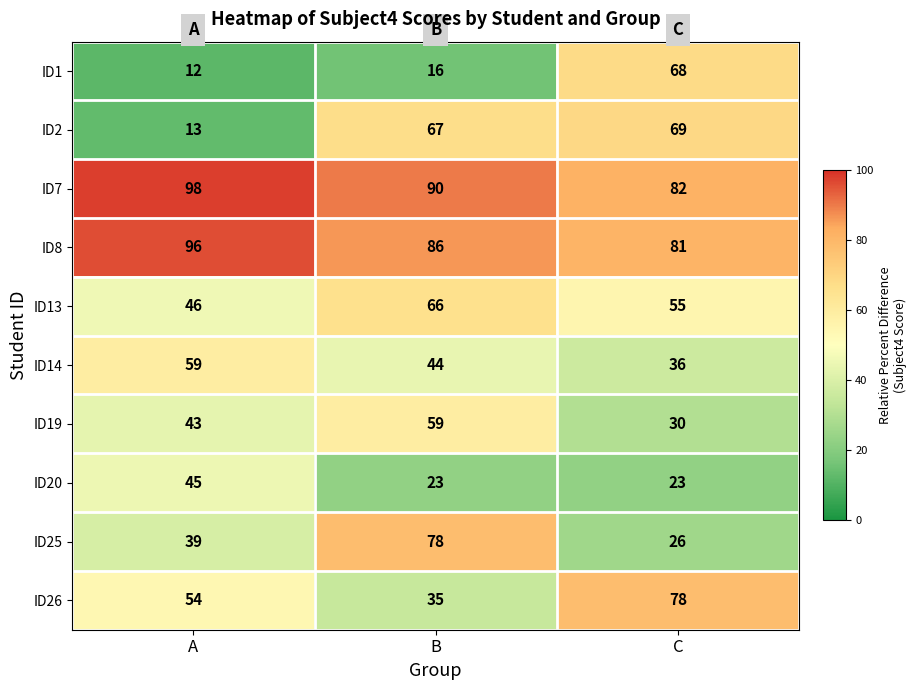

Is it true that ID7 equals 31 at A?

False